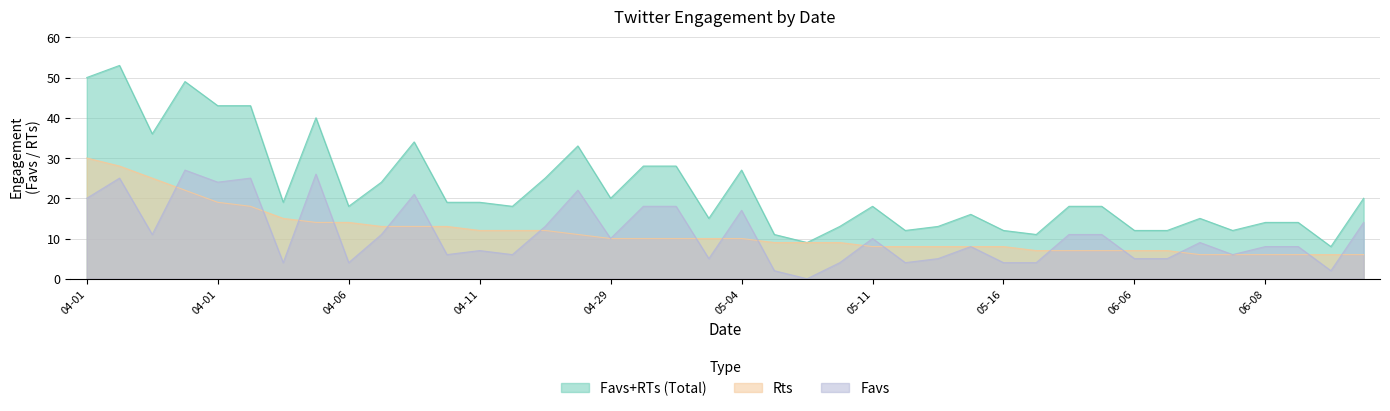

What is the greatest value displayed?

53